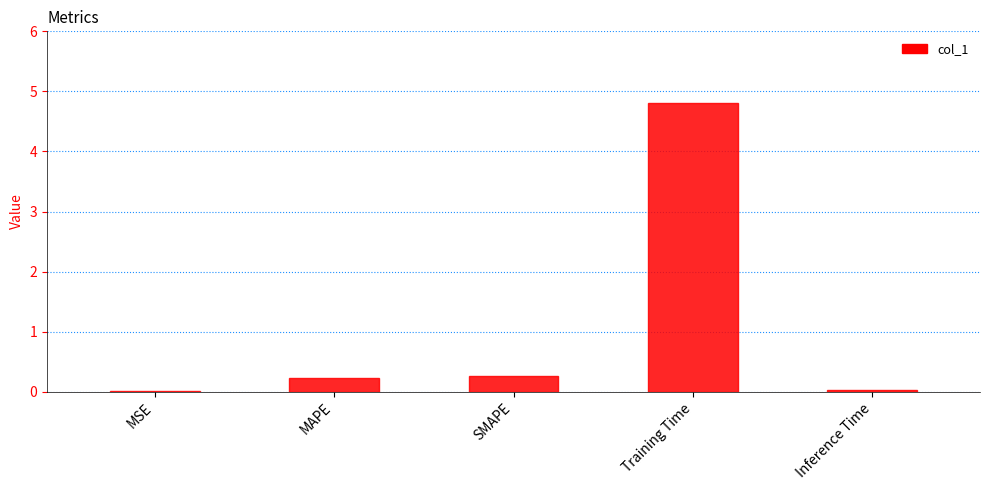

What is the average value?

1.1